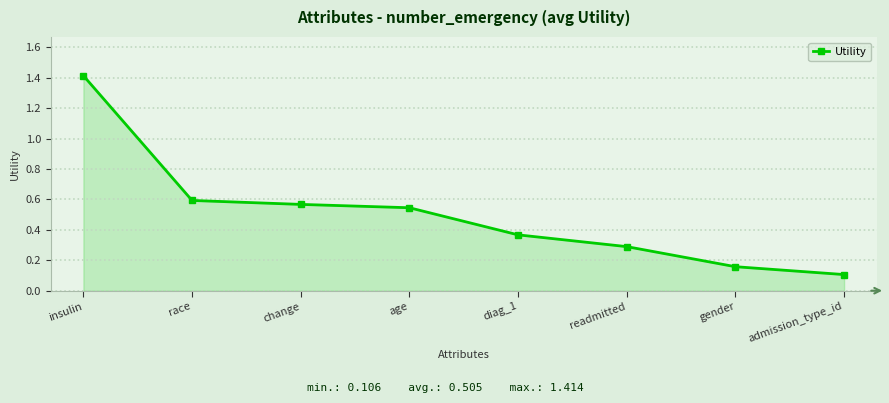

What is the sum of all values?

4.0